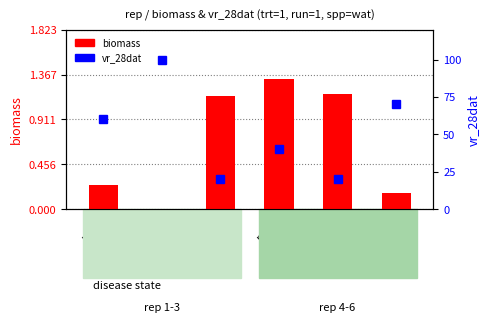

The biomass series shows 0.4 at rep1. True or false?

False